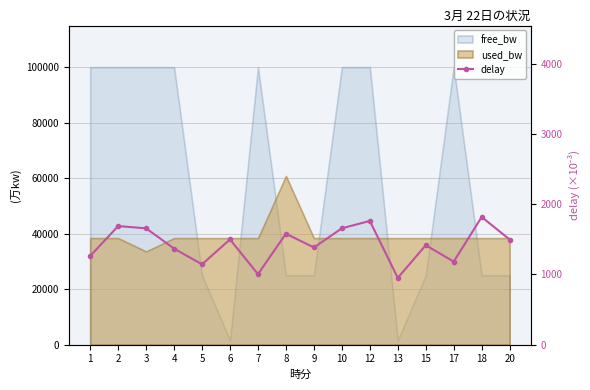

Rank the categories by value from lowest to highest.

13, 7, 5, 17, 1, 4, 9, 15, 20, 6, 8, 3, 10, 2, 12, 18